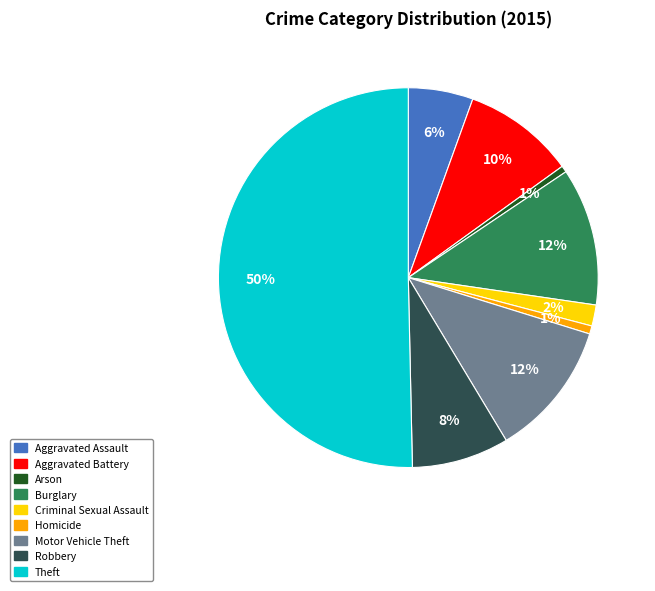

How many segments does this pie chart have?

9